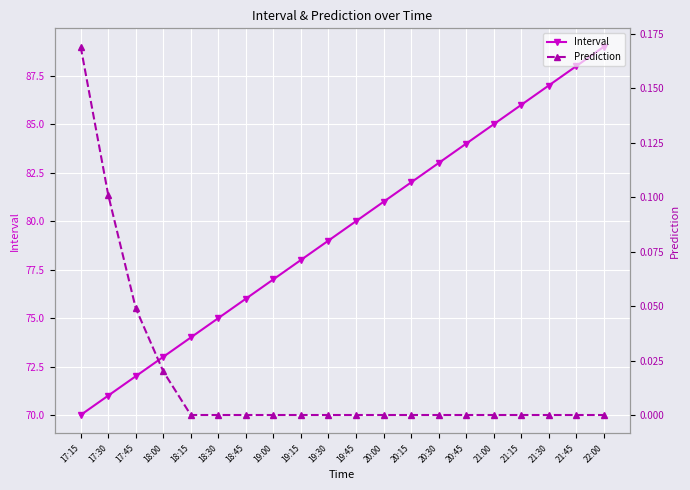

Reading left to right, list all the values displayed in this chart.

Interval: 70.0	71.0	72.0	73.0	74.0	75.0	76.0	77.0	78.0	79.0	80.0	81.0	82.0	83.0	84.0	85.0	86.0	87.0	88.0	89.0
Prediction: 0.2	0.1	0.0	0.0	0.0	0.0	0.0	0.0	0.0	0.0	0.0	0.0	0.0	0.0	0.0	0.0	0.0	0.0	0.0	0.0